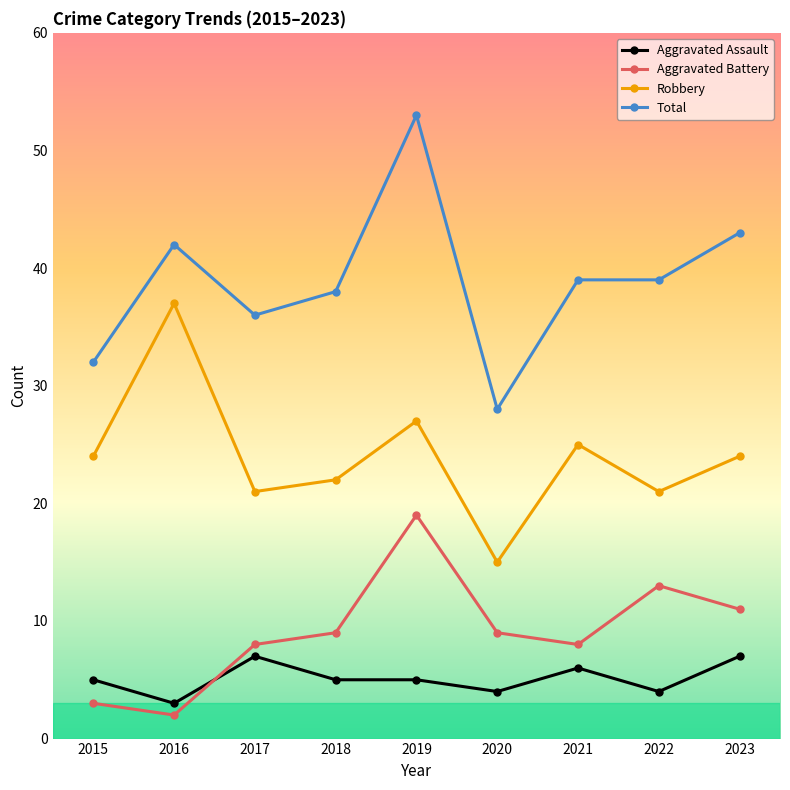

What is the minimum value shown in the chart?

2